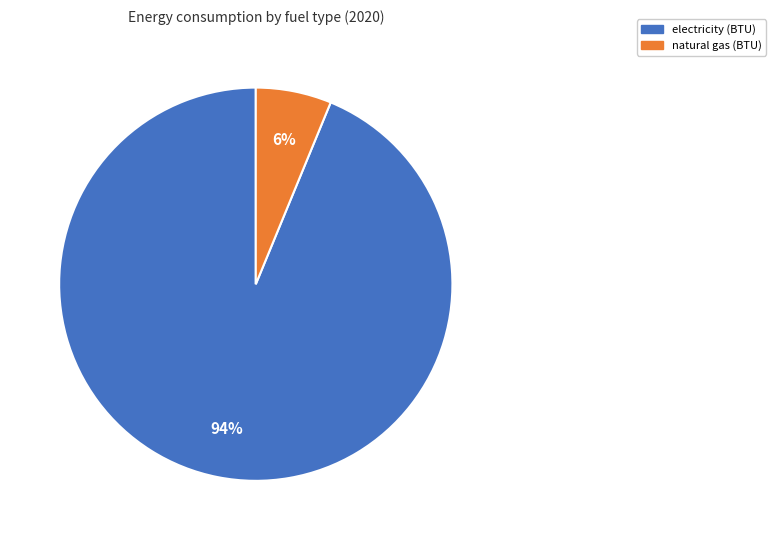

Is there a majority slice in this chart?

Yes